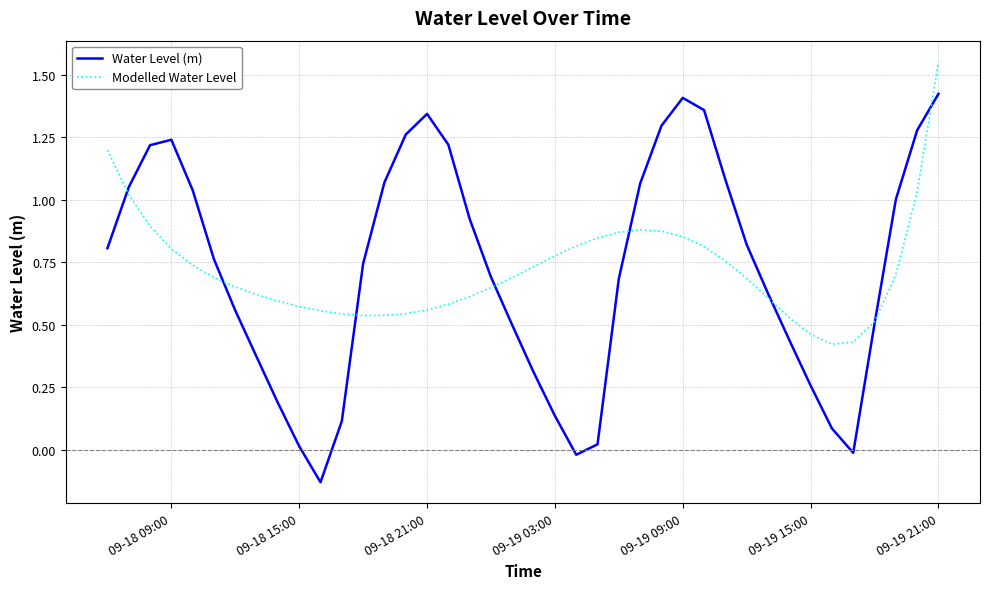

Which series has the largest range (max minus min)?

Water Level (m)